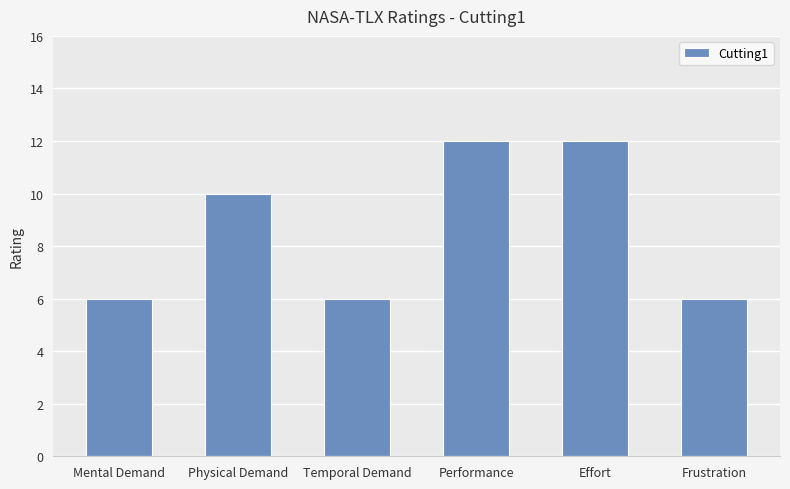

What is the average value?

9